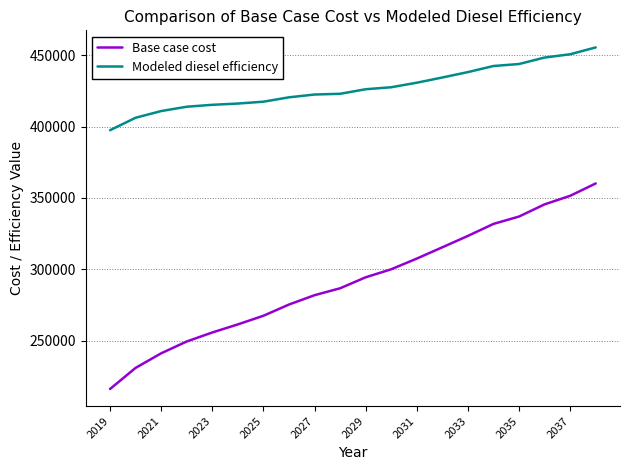

What is the greatest value displayed?

455523.5